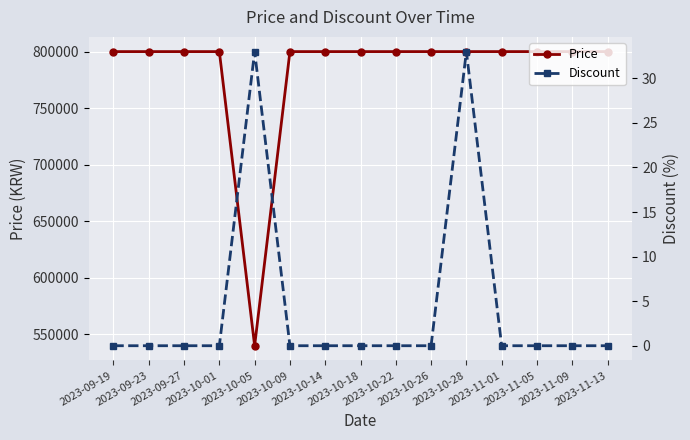

True or false: Price has more than 2 interior local peaks.

False